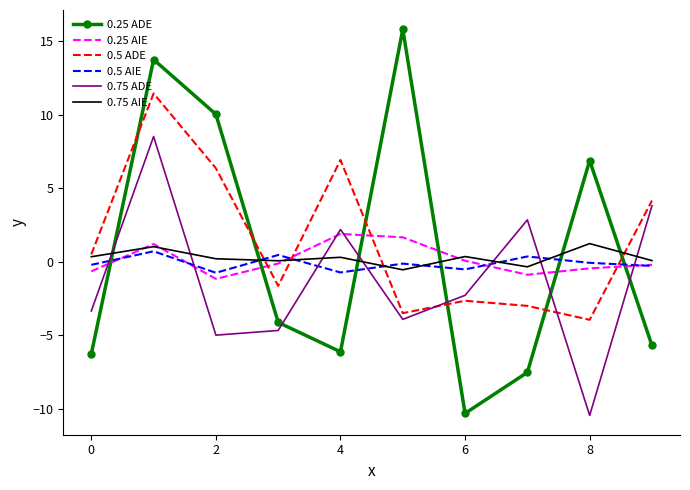

At how many categories does at least one series exceed 15?

1